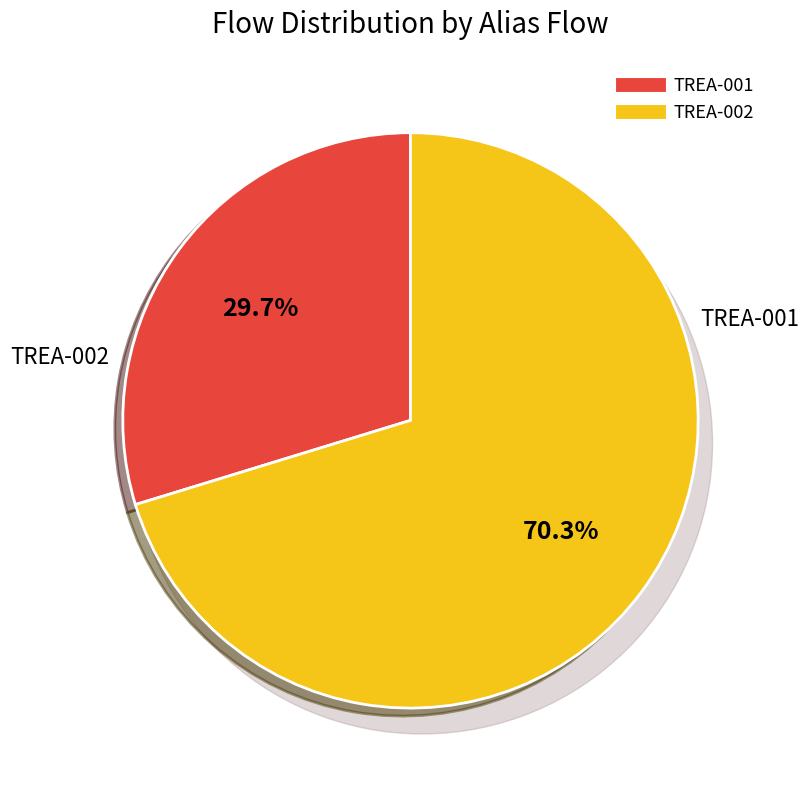

Combined, do TREA-001 and TREA-002 account for over 50%?

Yes